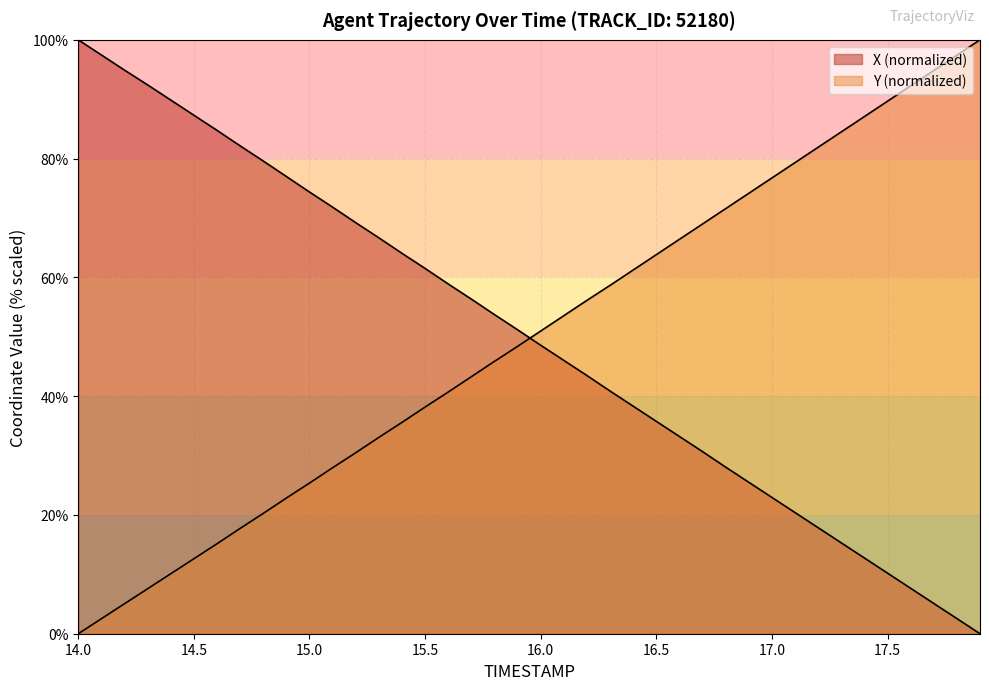

What are all the series names shown in the legend?

X, Y